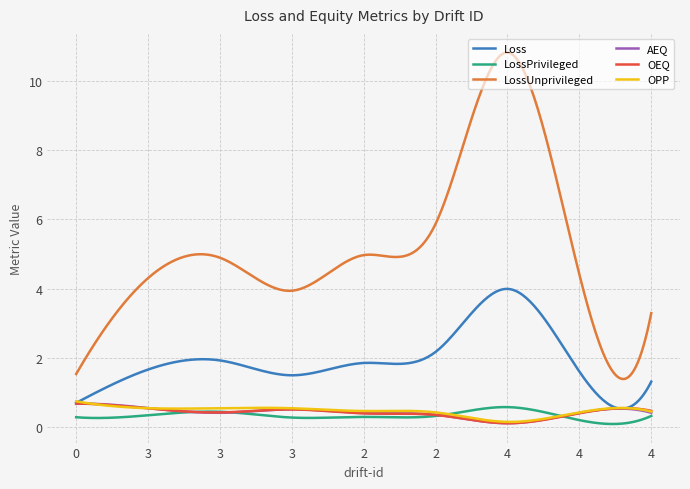

In LossUnprivileged, how many points are lower than both neighbors (excluding endpoints)?

3